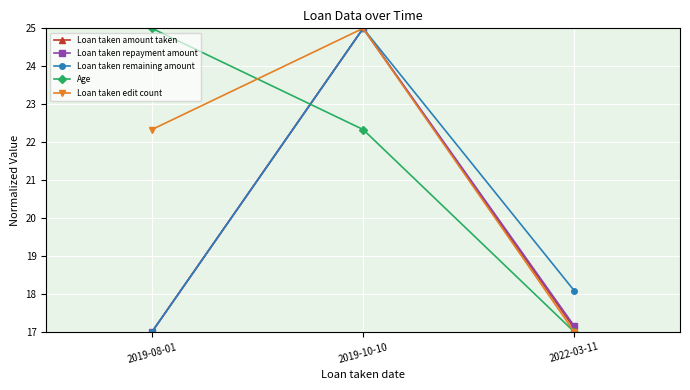

What is the total value across all series at 2019-08-01?

98.3